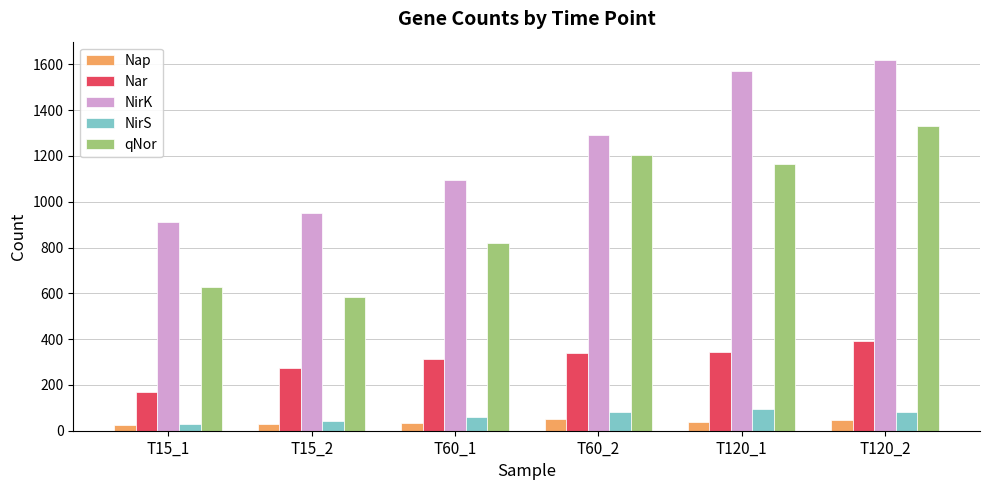

At which category is the sum across all series the highest?

T120_2